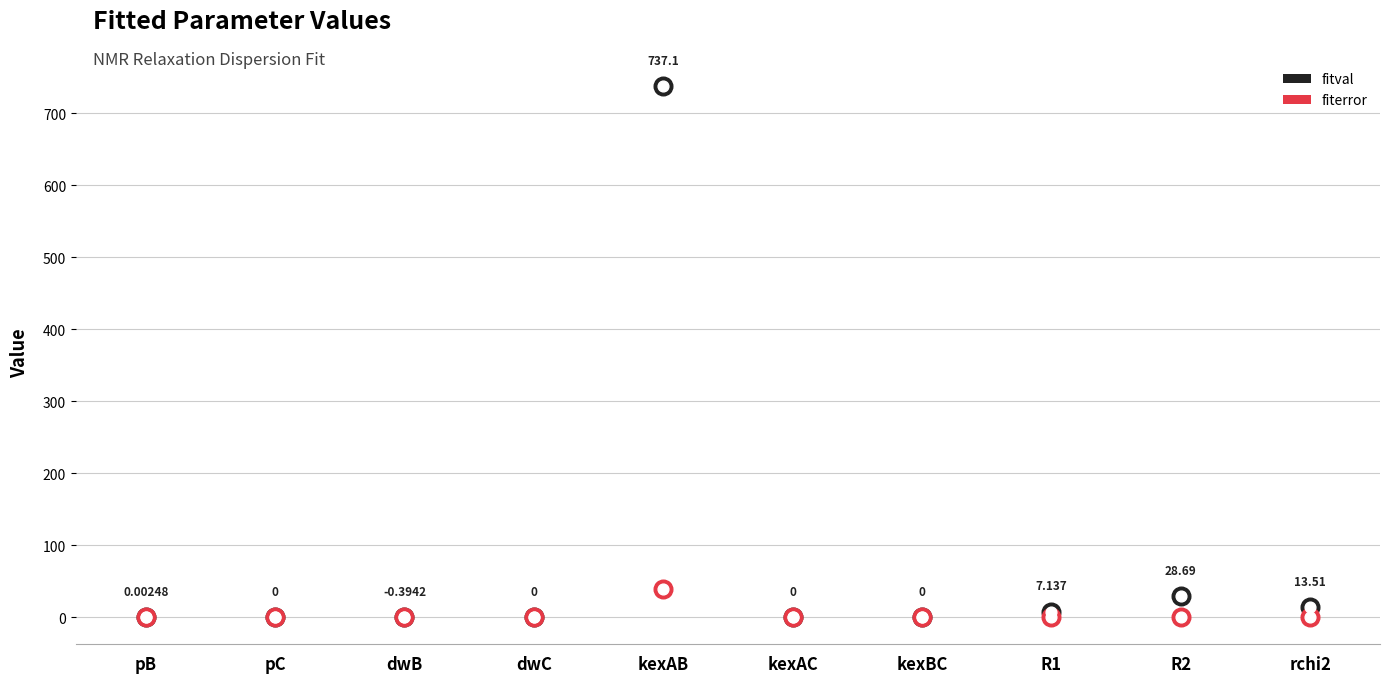

Which series has the largest total across all categories?

fitval